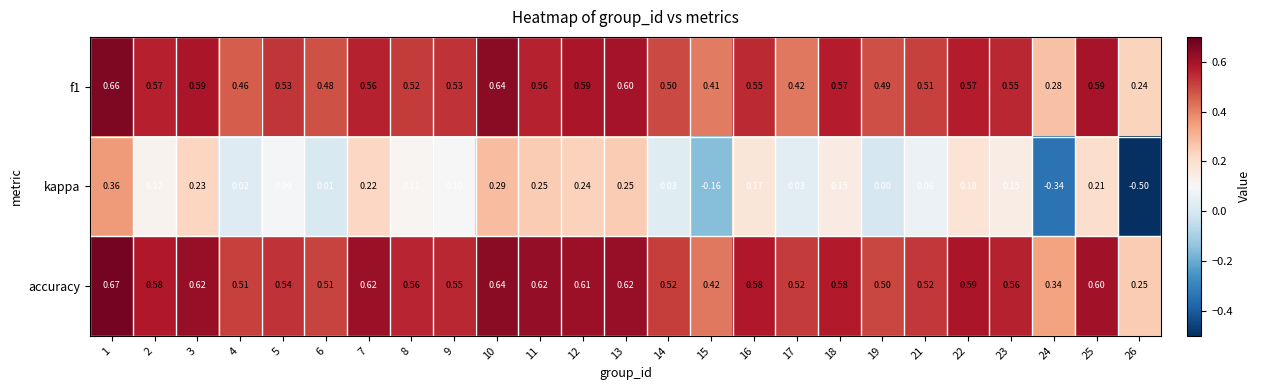

How many data points does each series have?

25